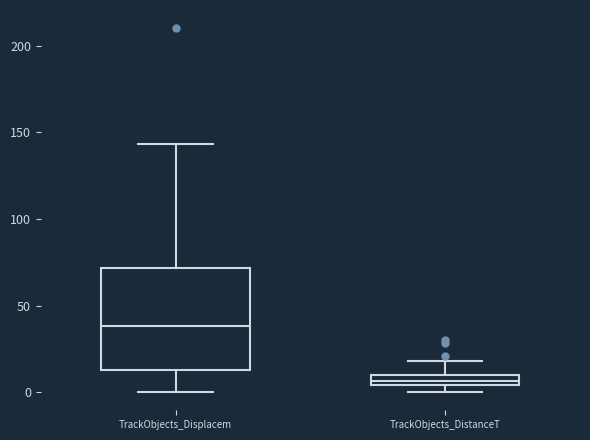

Which box has the lowest median line?

TrackObjects_DistanceT